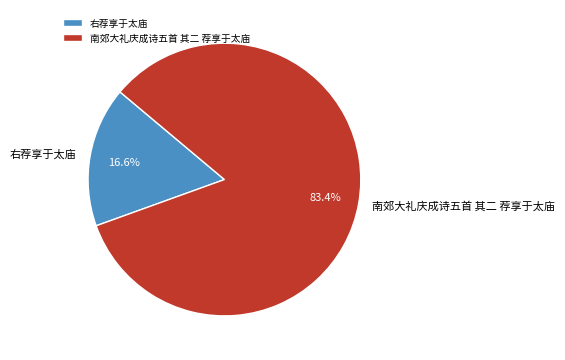

To the nearest percent, what is the difference between the largest and smallest slice percentages?

67%